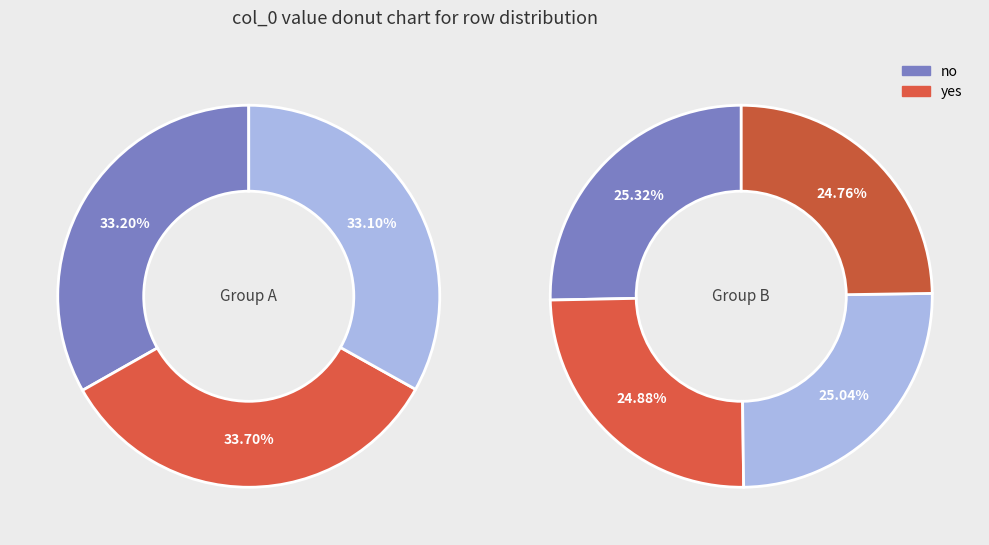

Does any single category account for the majority?

No